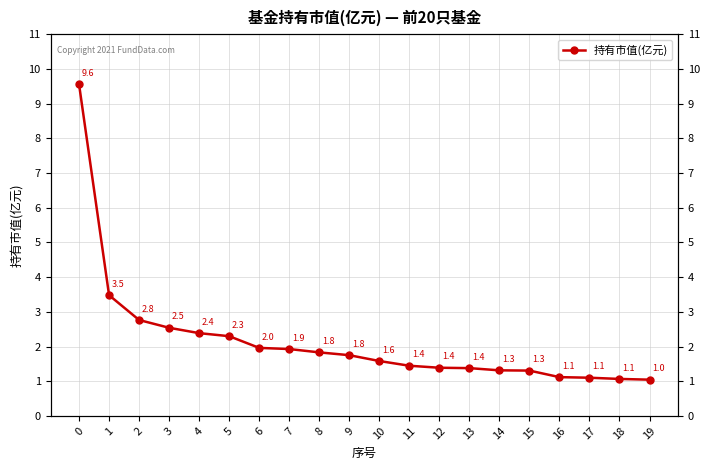

Reading left to right, what are all the values shown in this chart?

0=9.6	1=3.5	2=2.8	3=2.5	4=2.4	5=2.3	6=2.0	7=1.9	8=1.8	9=1.8	10=1.6	11=1.4	12=1.4	13=1.4	14=1.3	15=1.3	16=1.1	17=1.1	18=1.1	19=1.0